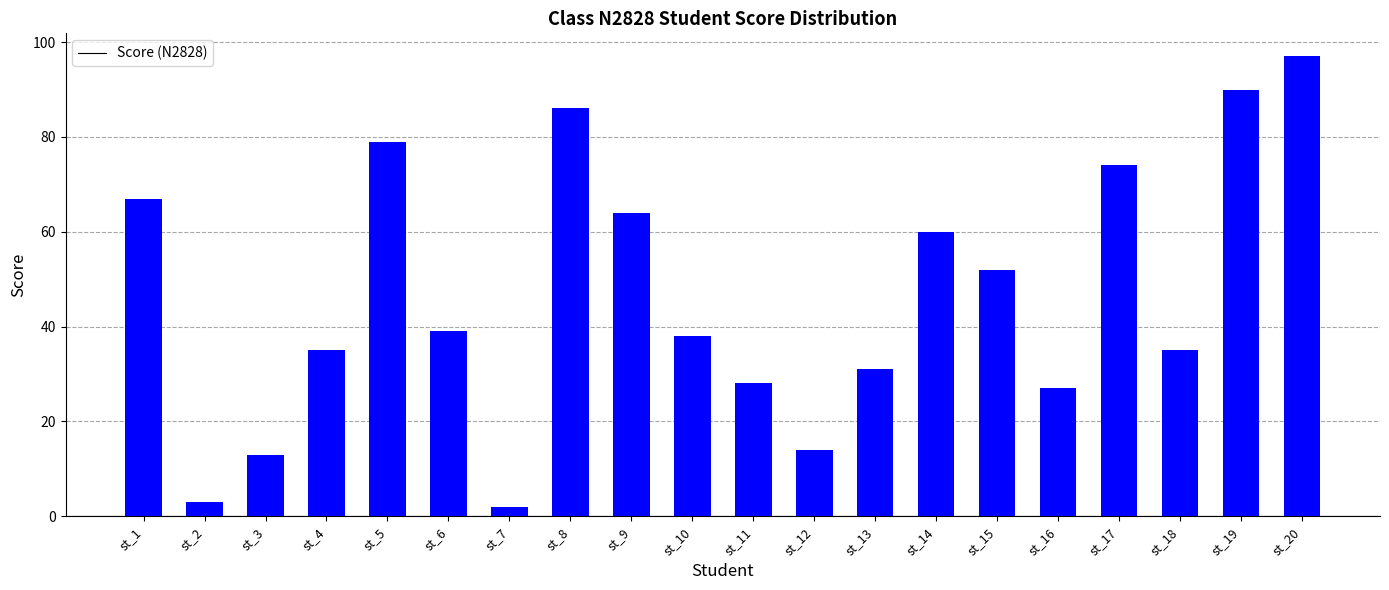

What is the maximum value shown in the chart?

97